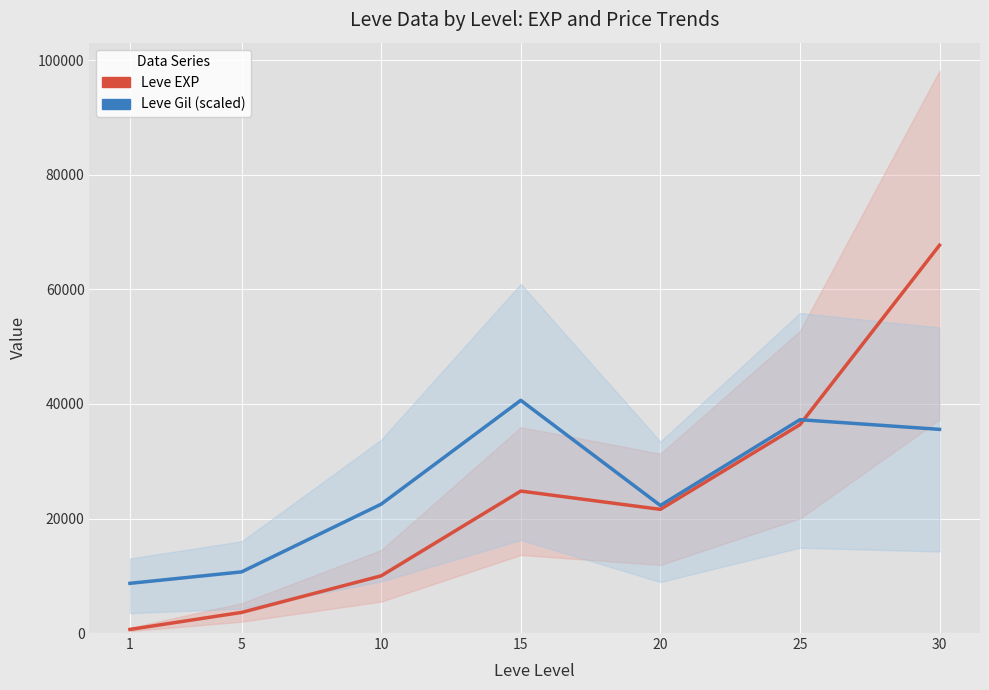

Count the number of data series in this chart.

2